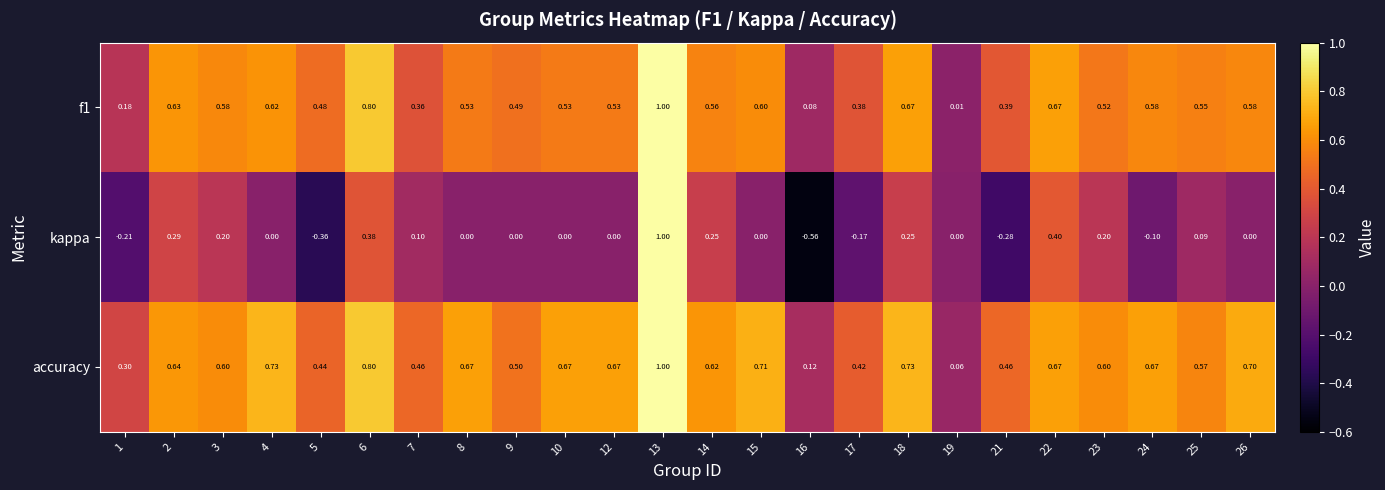

Which series has the largest total across all categories?

accuracy